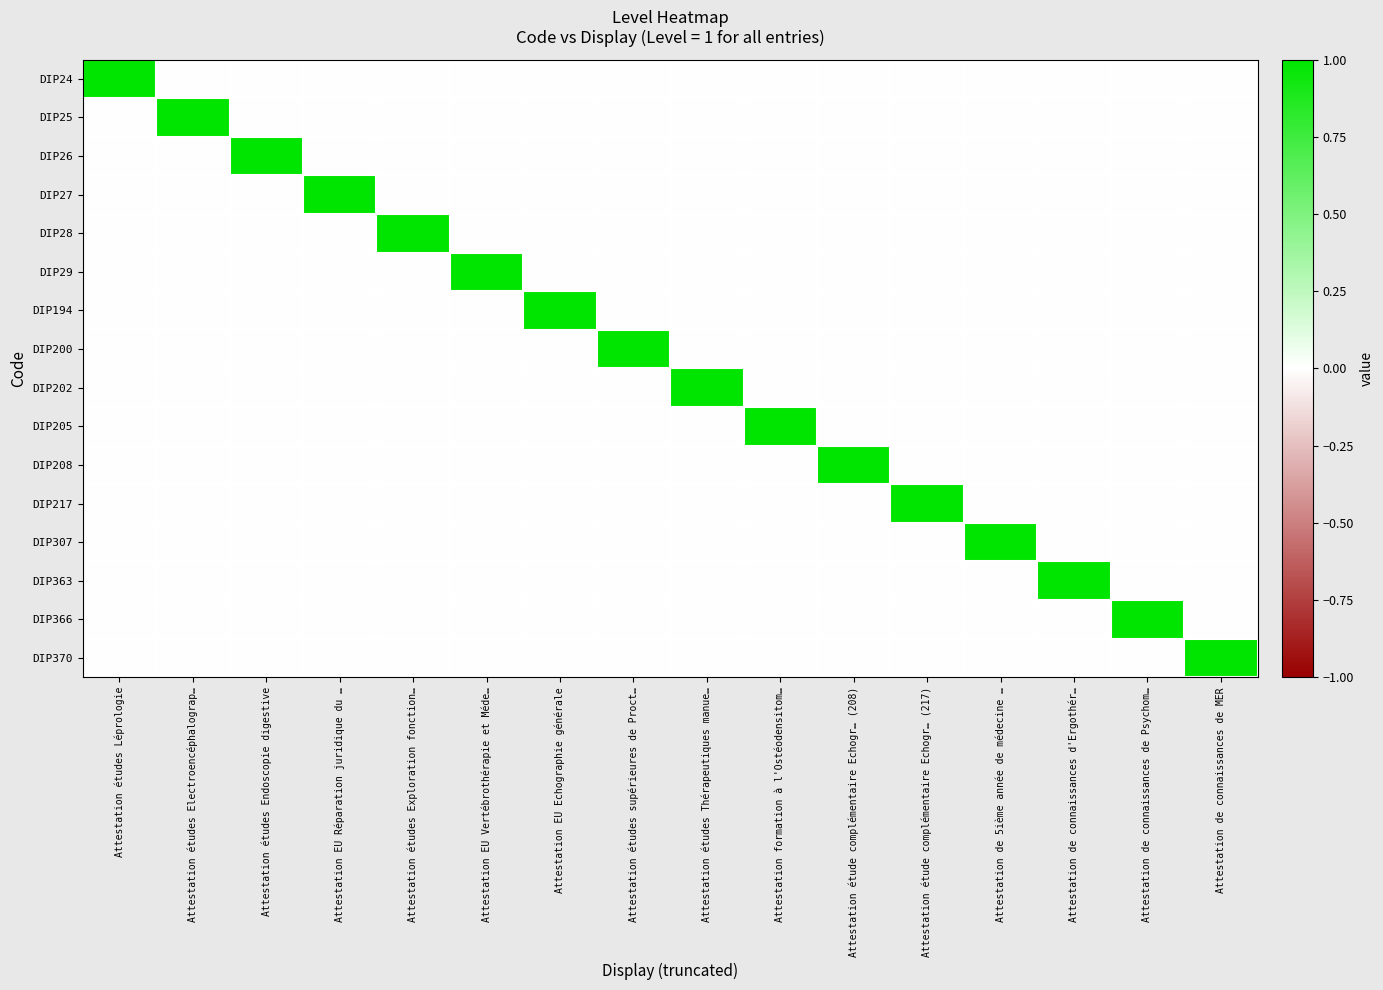

Reading right to left, transcribe all the data shown in this chart.

DIP24: Attestation de connaissances de MER=0	Attestation de connaissances de Psychom…=0	Attestation de connaissances d'Ergothér…=0	Attestation de 5ième année de médecine …=0	Attestation étude complémentaire Echogr… (217)=0	Attestation étude complémentaire Echogr… (208)=0	Attestation formation à l'Ostéodensitom…=0	Attestation études Thérapeutiques manue…=0	Attestation études supérieures de Proct…=0	Attestation EU Echographie générale=0	Attestation EU Vertébrothérapie et Méde…=0	Attestation études Exploration fonction…=0	Attestation EU Réparation juridique du …=0	Attestation études Endoscopie digestive=0	Attestation études Electroencéphalograp…=0	Attestation études Léprologie=1
DIP25: Attestation de connaissances de MER=0	Attestation de connaissances de Psychom…=0	Attestation de connaissances d'Ergothér…=0	Attestation de 5ième année de médecine …=0	Attestation étude complémentaire Echogr… (217)=0	Attestation étude complémentaire Echogr… (208)=0	Attestation formation à l'Ostéodensitom…=0	Attestation études Thérapeutiques manue…=0	Attestation études supérieures de Proct…=0	Attestation EU Echographie générale=0	Attestation EU Vertébrothérapie et Méde…=0	Attestation études Exploration fonction…=0	Attestation EU Réparation juridique du …=0	Attestation études Endoscopie digestive=0	Attestation études Electroencéphalograp…=1	Attestation études Léprologie=0
DIP26: Attestation de connaissances de MER=0	Attestation de connaissances de Psychom…=0	Attestation de connaissances d'Ergothér…=0	Attestation de 5ième année de médecine …=0	Attestation étude complémentaire Echogr… (217)=0	Attestation étude complémentaire Echogr… (208)=0	Attestation formation à l'Ostéodensitom…=0	Attestation études Thérapeutiques manue…=0	Attestation études supérieures de Proct…=0	Attestation EU Echographie générale=0	Attestation EU Vertébrothérapie et Méde…=0	Attestation études Exploration fonction…=0	Attestation EU Réparation juridique du …=0	Attestation études Endoscopie digestive=1	Attestation études Electroencéphalograp…=0	Attestation études Léprologie=0
DIP27: Attestation de connaissances de MER=0	Attestation de connaissances de Psychom…=0	Attestation de connaissances d'Ergothér…=0	Attestation de 5ième année de médecine …=0	Attestation étude complémentaire Echogr… (217)=0	Attestation étude complémentaire Echogr… (208)=0	Attestation formation à l'Ostéodensitom…=0	Attestation études Thérapeutiques manue…=0	Attestation études supérieures de Proct…=0	Attestation EU Echographie générale=0	Attestation EU Vertébrothérapie et Méde…=0	Attestation études Exploration fonction…=0	Attestation EU Réparation juridique du …=1	Attestation études Endoscopie digestive=0	Attestation études Electroencéphalograp…=0	Attestation études Léprologie=0
DIP28: Attestation de connaissances de MER=0	Attestation de connaissances de Psychom…=0	Attestation de connaissances d'Ergothér…=0	Attestation de 5ième année de médecine …=0	Attestation étude complémentaire Echogr… (217)=0	Attestation étude complémentaire Echogr… (208)=0	Attestation formation à l'Ostéodensitom…=0	Attestation études Thérapeutiques manue…=0	Attestation études supérieures de Proct…=0	Attestation EU Echographie générale=0	Attestation EU Vertébrothérapie et Méde…=0	Attestation études Exploration fonction…=1	Attestation EU Réparation juridique du …=0	Attestation études Endoscopie digestive=0	Attestation études Electroencéphalograp…=0	Attestation études Léprologie=0
DIP29: Attestation de connaissances de MER=0	Attestation de connaissances de Psychom…=0	Attestation de connaissances d'Ergothér…=0	Attestation de 5ième année de médecine …=0	Attestation étude complémentaire Echogr… (217)=0	Attestation étude complémentaire Echogr… (208)=0	Attestation formation à l'Ostéodensitom…=0	Attestation études Thérapeutiques manue…=0	Attestation études supérieures de Proct…=0	Attestation EU Echographie générale=0	Attestation EU Vertébrothérapie et Méde…=1	Attestation études Exploration fonction…=0	Attestation EU Réparation juridique du …=0	Attestation études Endoscopie digestive=0	Attestation études Electroencéphalograp…=0	Attestation études Léprologie=0
DIP194: Attestation de connaissances de MER=0	Attestation de connaissances de Psychom…=0	Attestation de connaissances d'Ergothér…=0	Attestation de 5ième année de médecine …=0	Attestation étude complémentaire Echogr… (217)=0	Attestation étude complémentaire Echogr… (208)=0	Attestation formation à l'Ostéodensitom…=0	Attestation études Thérapeutiques manue…=0	Attestation études supérieures de Proct…=0	Attestation EU Echographie générale=1	Attestation EU Vertébrothérapie et Méde…=0	Attestation études Exploration fonction…=0	Attestation EU Réparation juridique du …=0	Attestation études Endoscopie digestive=0	Attestation études Electroencéphalograp…=0	Attestation études Léprologie=0
DIP200: Attestation de connaissances de MER=0	Attestation de connaissances de Psychom…=0	Attestation de connaissances d'Ergothér…=0	Attestation de 5ième année de médecine …=0	Attestation étude complémentaire Echogr… (217)=0	Attestation étude complémentaire Echogr… (208)=0	Attestation formation à l'Ostéodensitom…=0	Attestation études Thérapeutiques manue…=0	Attestation études supérieures de Proct…=1	Attestation EU Echographie générale=0	Attestation EU Vertébrothérapie et Méde…=0	Attestation études Exploration fonction…=0	Attestation EU Réparation juridique du …=0	Attestation études Endoscopie digestive=0	Attestation études Electroencéphalograp…=0	Attestation études Léprologie=0
DIP202: Attestation de connaissances de MER=0	Attestation de connaissances de Psychom…=0	Attestation de connaissances d'Ergothér…=0	Attestation de 5ième année de médecine …=0	Attestation étude complémentaire Echogr… (217)=0	Attestation étude complémentaire Echogr… (208)=0	Attestation formation à l'Ostéodensitom…=0	Attestation études Thérapeutiques manue…=1	Attestation études supérieures de Proct…=0	Attestation EU Echographie générale=0	Attestation EU Vertébrothérapie et Méde…=0	Attestation études Exploration fonction…=0	Attestation EU Réparation juridique du …=0	Attestation études Endoscopie digestive=0	Attestation études Electroencéphalograp…=0	Attestation études Léprologie=0
DIP205: Attestation de connaissances de MER=0	Attestation de connaissances de Psychom…=0	Attestation de connaissances d'Ergothér…=0	Attestation de 5ième année de médecine …=0	Attestation étude complémentaire Echogr… (217)=0	Attestation étude complémentaire Echogr… (208)=0	Attestation formation à l'Ostéodensitom…=1	Attestation études Thérapeutiques manue…=0	Attestation études supérieures de Proct…=0	Attestation EU Echographie générale=0	Attestation EU Vertébrothérapie et Méde…=0	Attestation études Exploration fonction…=0	Attestation EU Réparation juridique du …=0	Attestation études Endoscopie digestive=0	Attestation études Electroencéphalograp…=0	Attestation études Léprologie=0
DIP208: Attestation de connaissances de MER=0	Attestation de connaissances de Psychom…=0	Attestation de connaissances d'Ergothér…=0	Attestation de 5ième année de médecine …=0	Attestation étude complémentaire Echogr… (217)=0	Attestation étude complémentaire Echogr… (208)=1	Attestation formation à l'Ostéodensitom…=0	Attestation études Thérapeutiques manue…=0	Attestation études supérieures de Proct…=0	Attestation EU Echographie générale=0	Attestation EU Vertébrothérapie et Méde…=0	Attestation études Exploration fonction…=0	Attestation EU Réparation juridique du …=0	Attestation études Endoscopie digestive=0	Attestation études Electroencéphalograp…=0	Attestation études Léprologie=0
DIP217: Attestation de connaissances de MER=0	Attestation de connaissances de Psychom…=0	Attestation de connaissances d'Ergothér…=0	Attestation de 5ième année de médecine …=0	Attestation étude complémentaire Echogr… (217)=1	Attestation étude complémentaire Echogr… (208)=0	Attestation formation à l'Ostéodensitom…=0	Attestation études Thérapeutiques manue…=0	Attestation études supérieures de Proct…=0	Attestation EU Echographie générale=0	Attestation EU Vertébrothérapie et Méde…=0	Attestation études Exploration fonction…=0	Attestation EU Réparation juridique du …=0	Attestation études Endoscopie digestive=0	Attestation études Electroencéphalograp…=0	Attestation études Léprologie=0
DIP307: Attestation de connaissances de MER=0	Attestation de connaissances de Psychom…=0	Attestation de connaissances d'Ergothér…=0	Attestation de 5ième année de médecine …=1	Attestation étude complémentaire Echogr… (217)=0	Attestation étude complémentaire Echogr… (208)=0	Attestation formation à l'Ostéodensitom…=0	Attestation études Thérapeutiques manue…=0	Attestation études supérieures de Proct…=0	Attestation EU Echographie générale=0	Attestation EU Vertébrothérapie et Méde…=0	Attestation études Exploration fonction…=0	Attestation EU Réparation juridique du …=0	Attestation études Endoscopie digestive=0	Attestation études Electroencéphalograp…=0	Attestation études Léprologie=0
DIP363: Attestation de connaissances de MER=0	Attestation de connaissances de Psychom…=0	Attestation de connaissances d'Ergothér…=1	Attestation de 5ième année de médecine …=0	Attestation étude complémentaire Echogr… (217)=0	Attestation étude complémentaire Echogr… (208)=0	Attestation formation à l'Ostéodensitom…=0	Attestation études Thérapeutiques manue…=0	Attestation études supérieures de Proct…=0	Attestation EU Echographie générale=0	Attestation EU Vertébrothérapie et Méde…=0	Attestation études Exploration fonction…=0	Attestation EU Réparation juridique du …=0	Attestation études Endoscopie digestive=0	Attestation études Electroencéphalograp…=0	Attestation études Léprologie=0
DIP366: Attestation de connaissances de MER=0	Attestation de connaissances de Psychom…=1	Attestation de connaissances d'Ergothér…=0	Attestation de 5ième année de médecine …=0	Attestation étude complémentaire Echogr… (217)=0	Attestation étude complémentaire Echogr… (208)=0	Attestation formation à l'Ostéodensitom…=0	Attestation études Thérapeutiques manue…=0	Attestation études supérieures de Proct…=0	Attestation EU Echographie générale=0	Attestation EU Vertébrothérapie et Méde…=0	Attestation études Exploration fonction…=0	Attestation EU Réparation juridique du …=0	Attestation études Endoscopie digestive=0	Attestation études Electroencéphalograp…=0	Attestation études Léprologie=0
DIP370: Attestation de connaissances de MER=1	Attestation de connaissances de Psychom…=0	Attestation de connaissances d'Ergothér…=0	Attestation de 5ième année de médecine …=0	Attestation étude complémentaire Echogr… (217)=0	Attestation étude complémentaire Echogr… (208)=0	Attestation formation à l'Ostéodensitom…=0	Attestation études Thérapeutiques manue…=0	Attestation études supérieures de Proct…=0	Attestation EU Echographie générale=0	Attestation EU Vertébrothérapie et Méde…=0	Attestation études Exploration fonction…=0	Attestation EU Réparation juridique du …=0	Attestation études Endoscopie digestive=0	Attestation études Electroencéphalograp…=0	Attestation études Léprologie=0